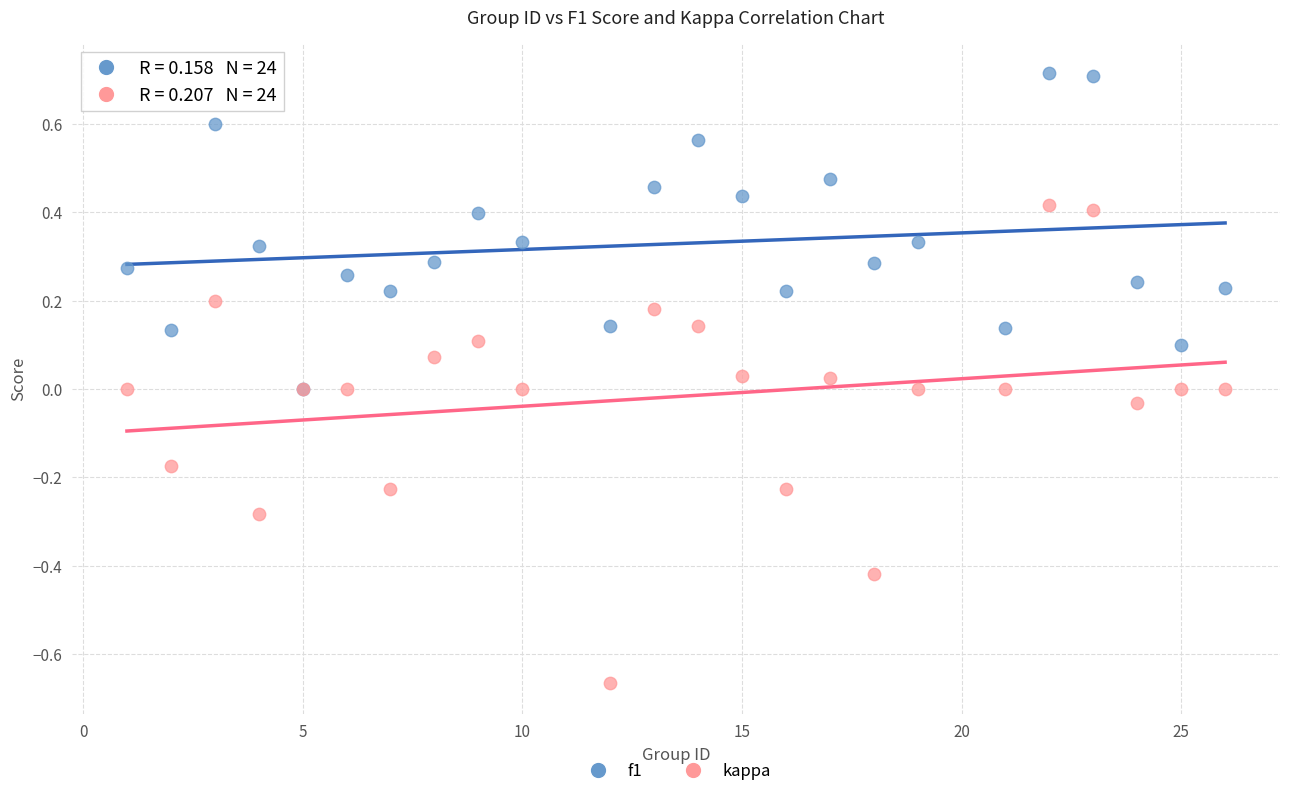

What are all the series names shown in the legend?

f1, kappa